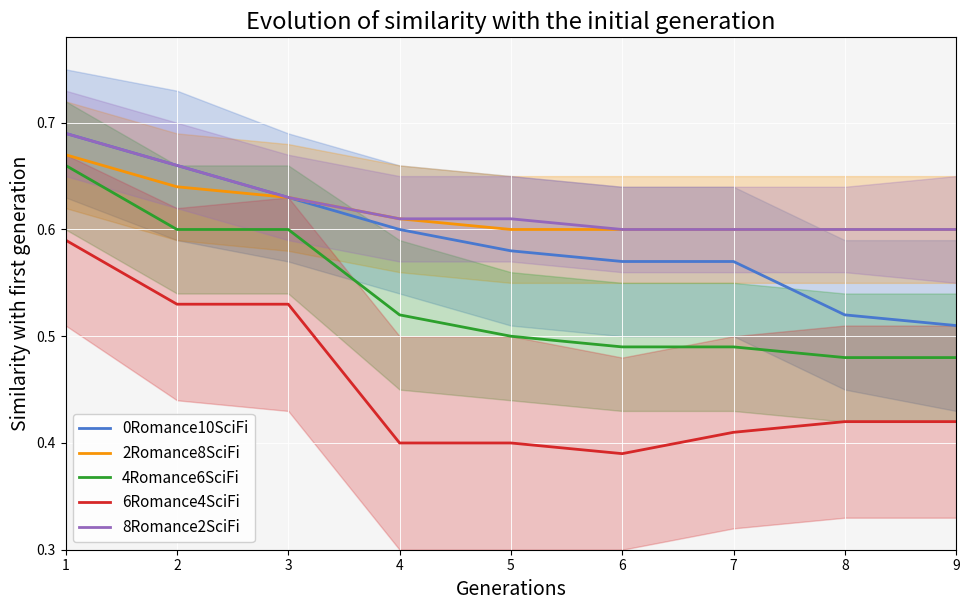

True or false: 0Romance10SciFi has a value of 0.6 at 4.

True